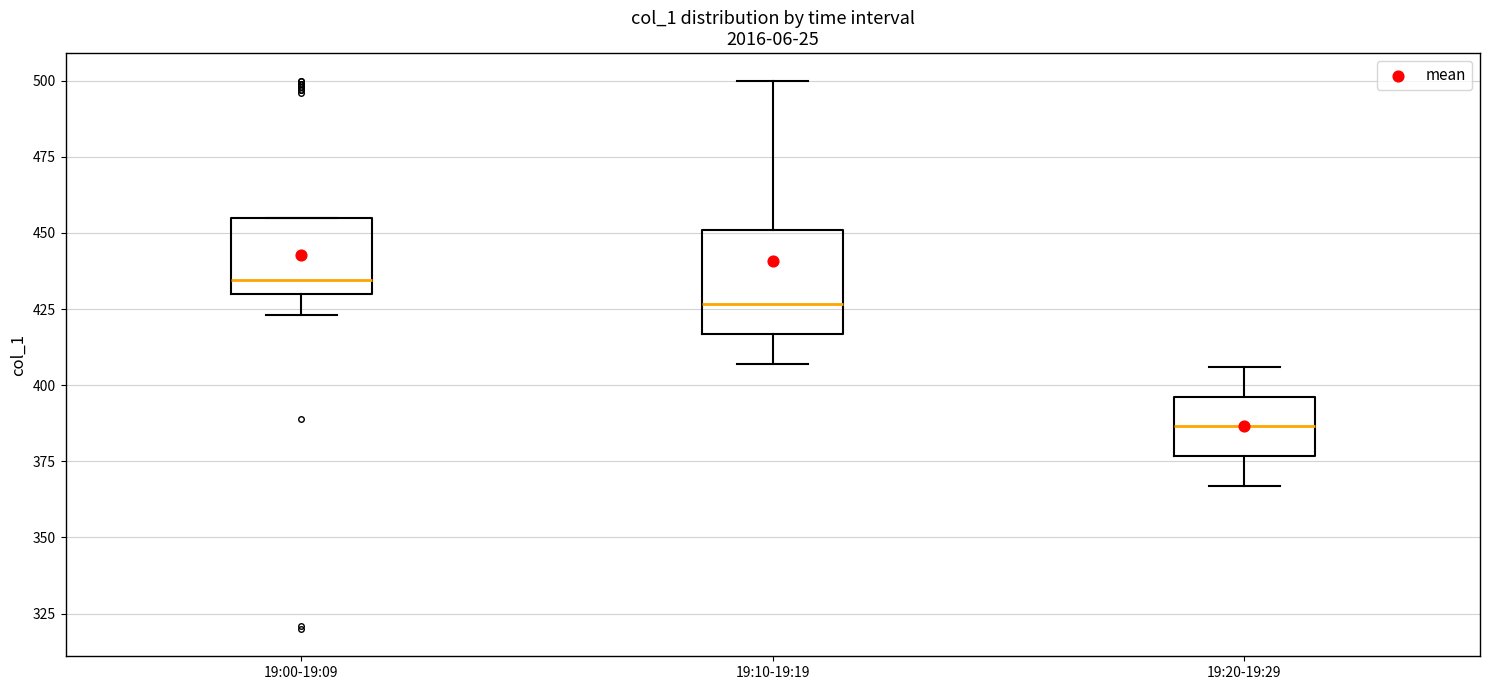

Where does the median line of the box for 19:10-19:19 sit on the y-axis? The values are not printed on the chart, so give them approximately, as read against the axis.

425